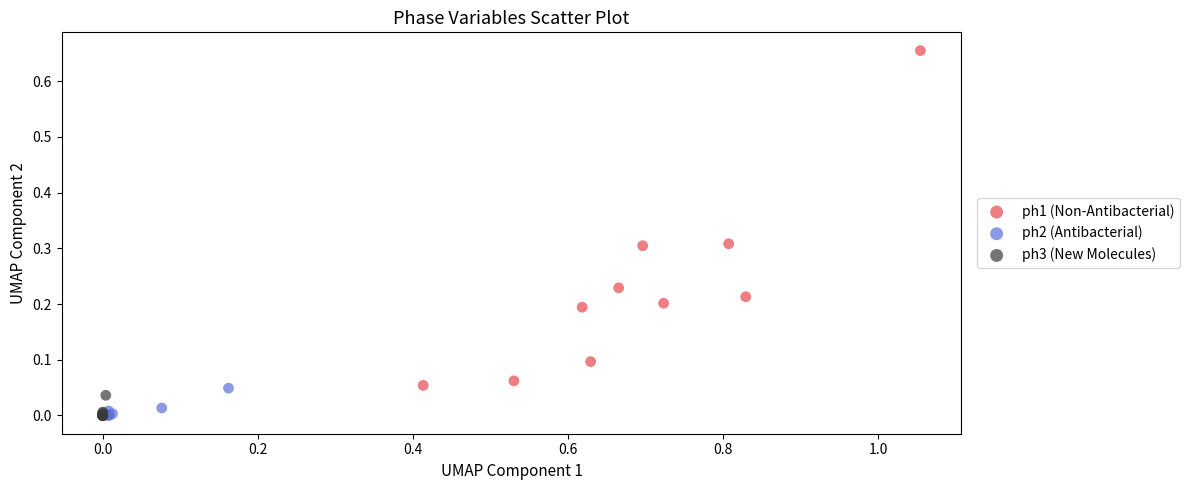

Which series reaches the maximum Y coordinate?

ph1 (Non-Antibacterial)